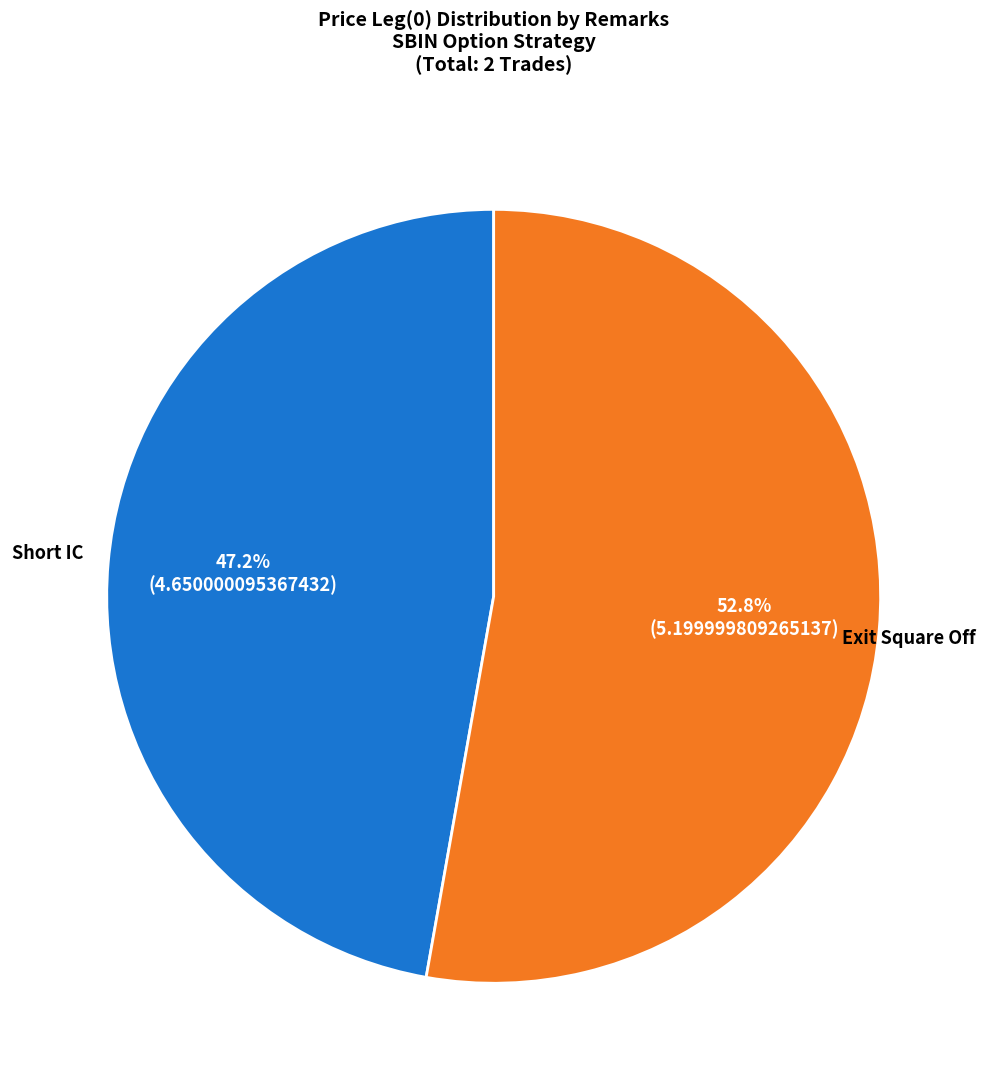

Is there a majority slice in this chart?

Yes